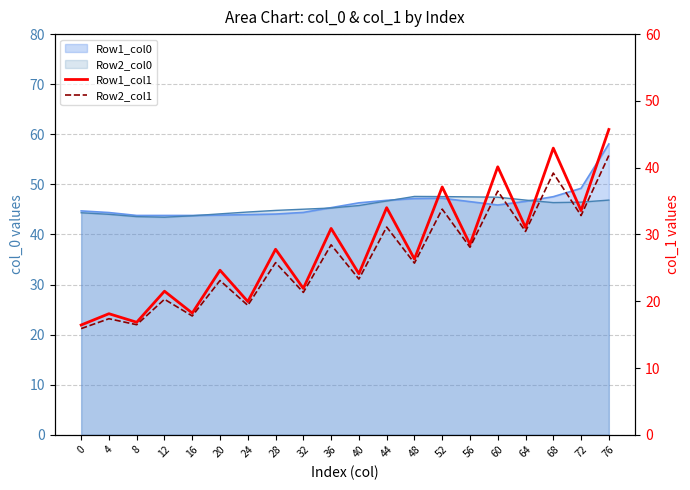

True or false: Row2_col1 has a value of 33.8 at 52.

True